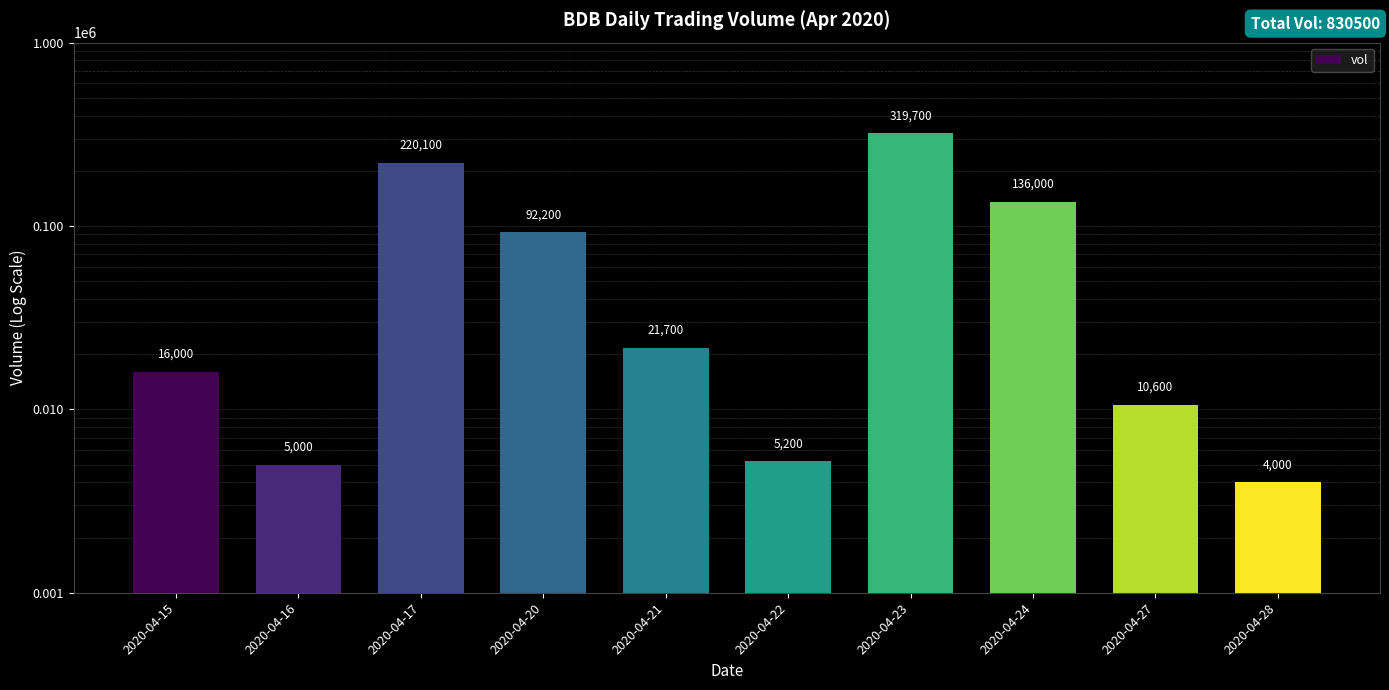

What is the sum of all values?

830500